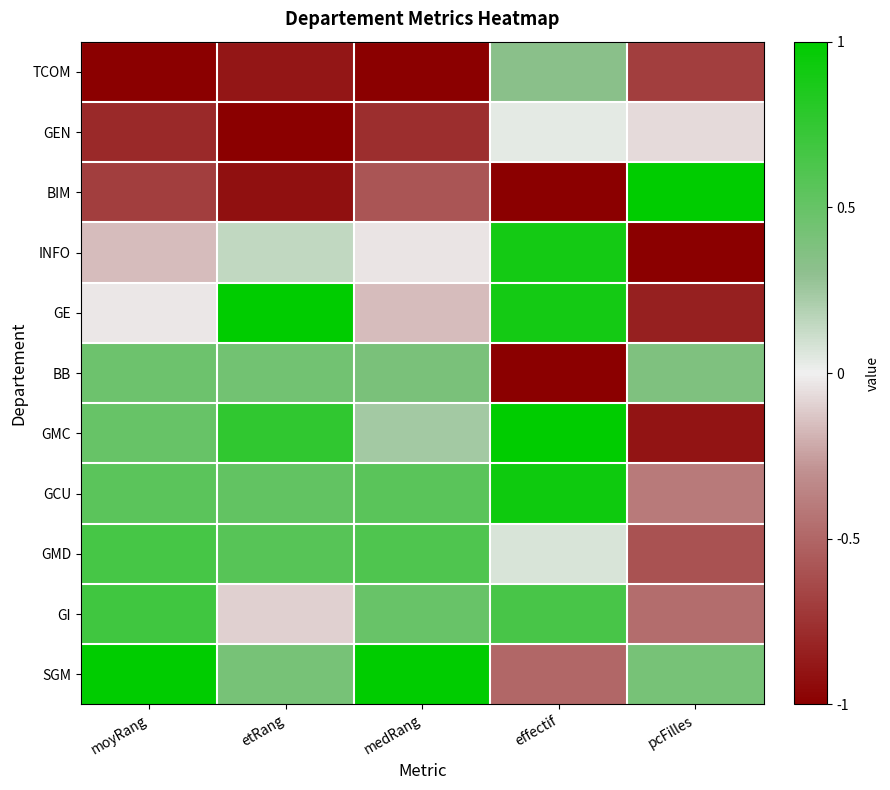

How many distinct data groups are displayed?

11